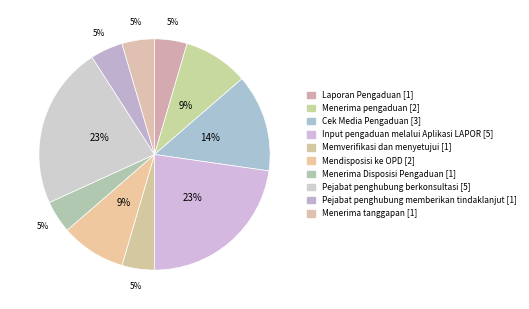

To the nearest percent, what percentage of the pie is Memverifikasi dan menyetujui?

5%